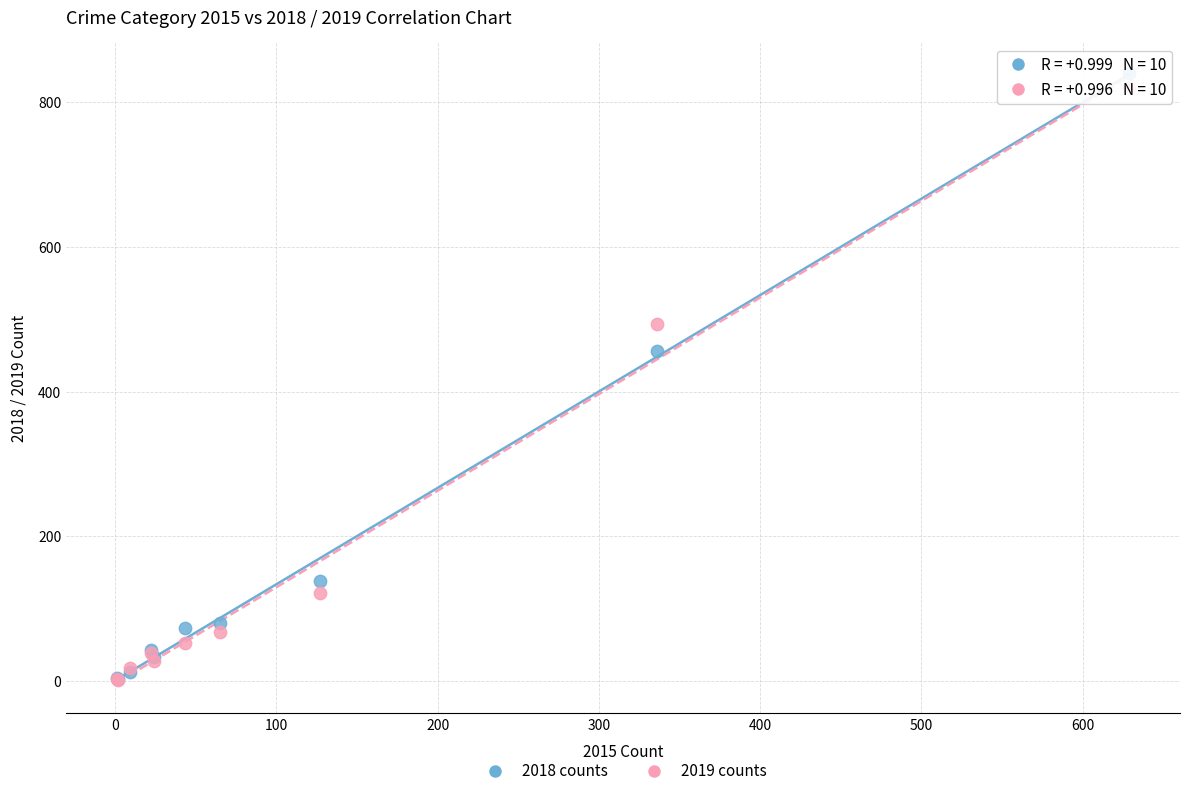

In the 2018 counts series, what Y value is closest to 421?

456